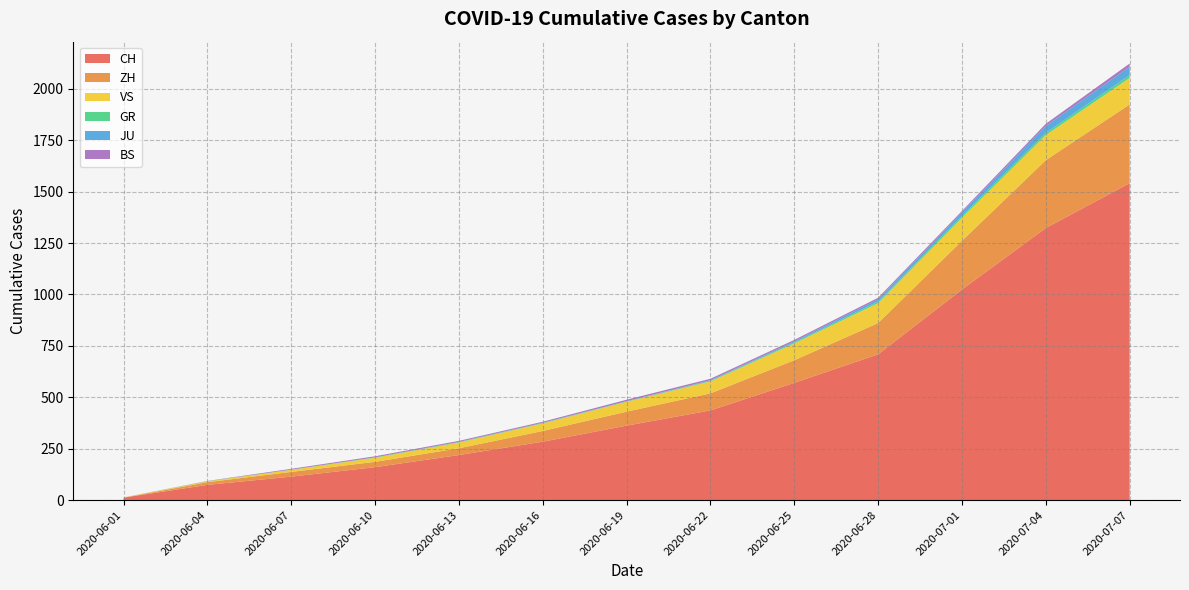

Reading left to right, extract all data points from this chart.

CH: 2020-06-01=12	2020-06-04=74	2020-06-07=114	2020-06-10=160	2020-06-13=219	2020-06-16=284	2020-06-19=362	2020-06-22=436	2020-06-25=570	2020-06-28=709	2020-07-01=1024	2020-07-04=1323	2020-07-07=1541
ZH: 2020-06-01=0	2020-06-04=13	2020-06-07=23	2020-06-10=26	2020-06-13=33	2020-06-16=52	2020-06-19=68	2020-06-22=83	2020-06-25=110	2020-06-28=152	2020-07-01=237	2020-07-04=330	2020-07-07=383
VS: 2020-06-01=1	2020-06-04=4	2020-06-07=10	2020-06-10=20	2020-06-13=28	2020-06-16=37	2020-06-19=48	2020-06-22=58	2020-06-25=82	2020-06-28=97	2020-07-01=112	2020-07-04=122	2020-07-07=129
GR: 2020-06-01=0	2020-06-04=1	2020-06-07=1	2020-06-10=2	2020-06-13=2	2020-06-16=2	2020-06-19=2	2020-06-22=3	2020-06-25=5	2020-06-28=8	2020-07-01=9	2020-07-04=11	2020-07-07=14
JU: 2020-06-01=0	2020-06-04=0	2020-06-07=0	2020-06-10=0	2020-06-13=1	2020-06-16=1	2020-06-19=1	2020-06-22=3	2020-06-25=5	2020-06-28=11	2020-07-01=17	2020-07-04=33	2020-07-07=41
BS: 2020-06-01=0	2020-06-04=1	2020-06-07=4	2020-06-10=5	2020-06-13=5	2020-06-16=5	2020-06-19=7	2020-06-22=7	2020-06-25=7	2020-06-28=7	2020-07-01=7	2020-07-04=11	2020-07-07=15